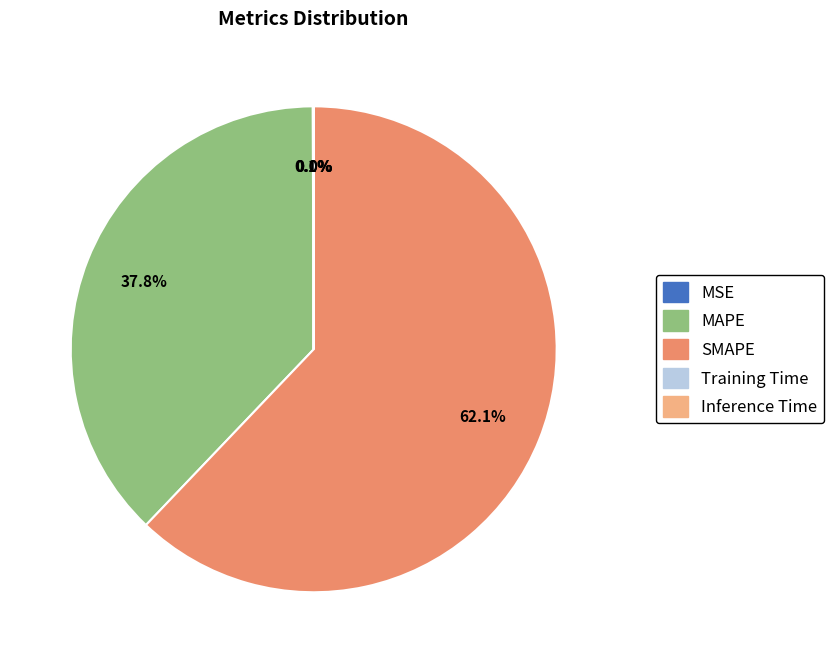

What portion of the pie excludes MAPE?

62.2%